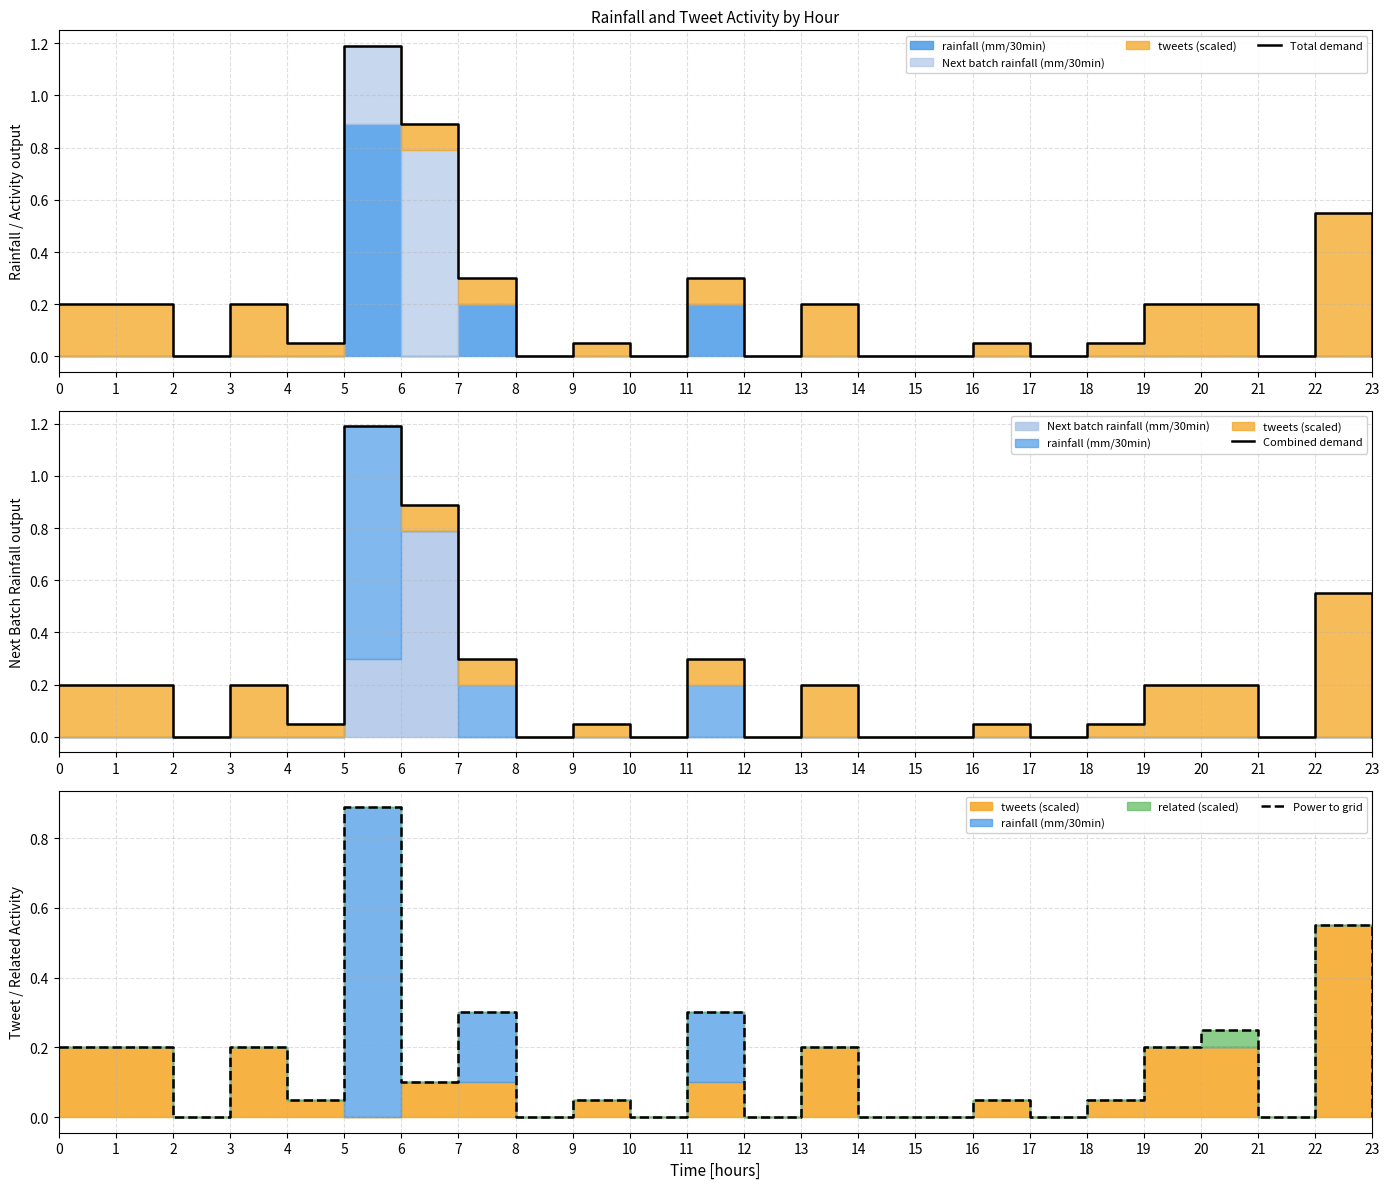

Is it true that Combined demand equals 0.3 at 7?

True